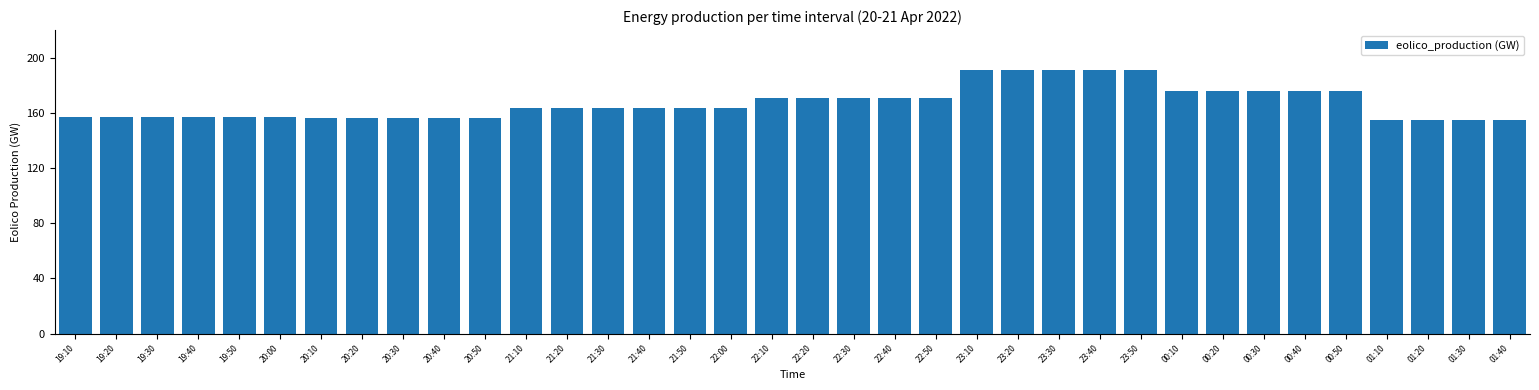

What is the difference between the second highest and minimum values?

36.4